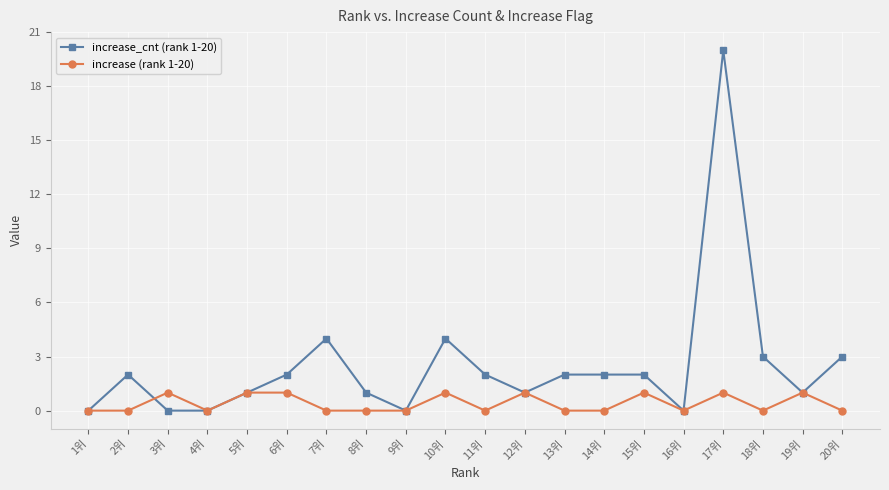

What is the maximum value shown in the chart?

20